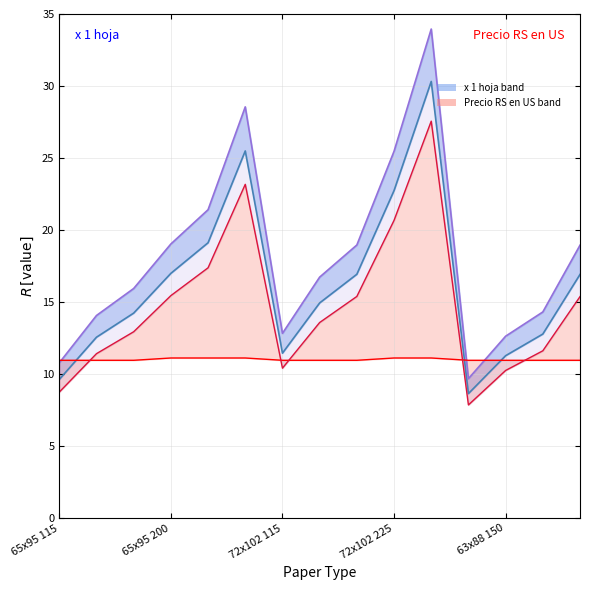

Which series has the largest range (max minus min)?

+ Tr. line